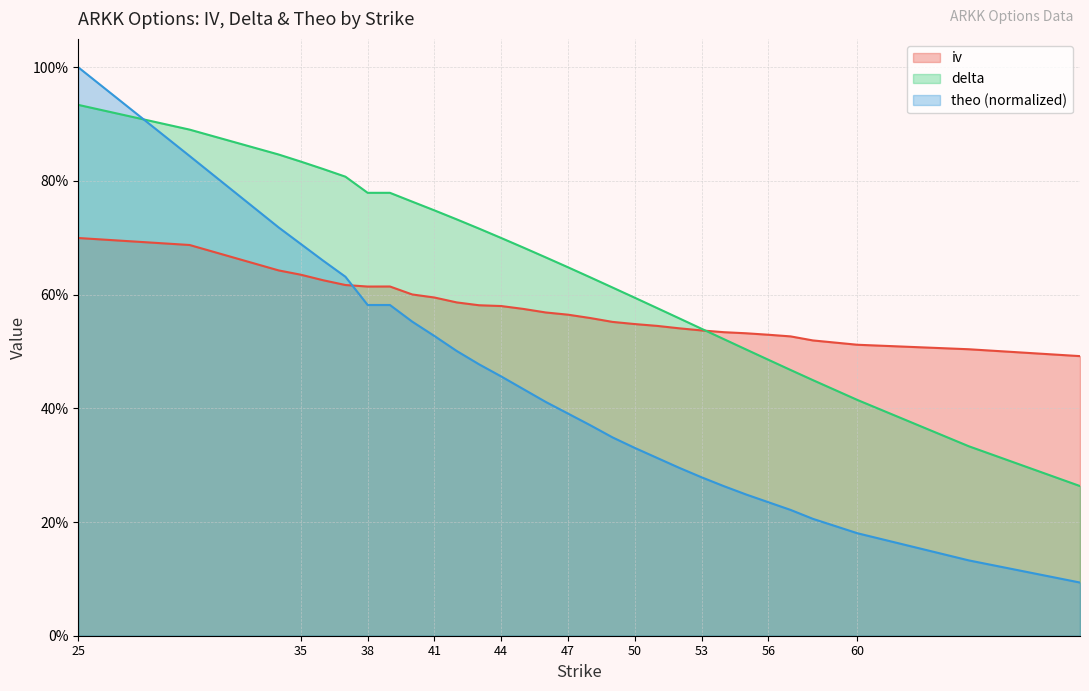

What is the difference between the maximum and minimum values in the theo series?

0.9